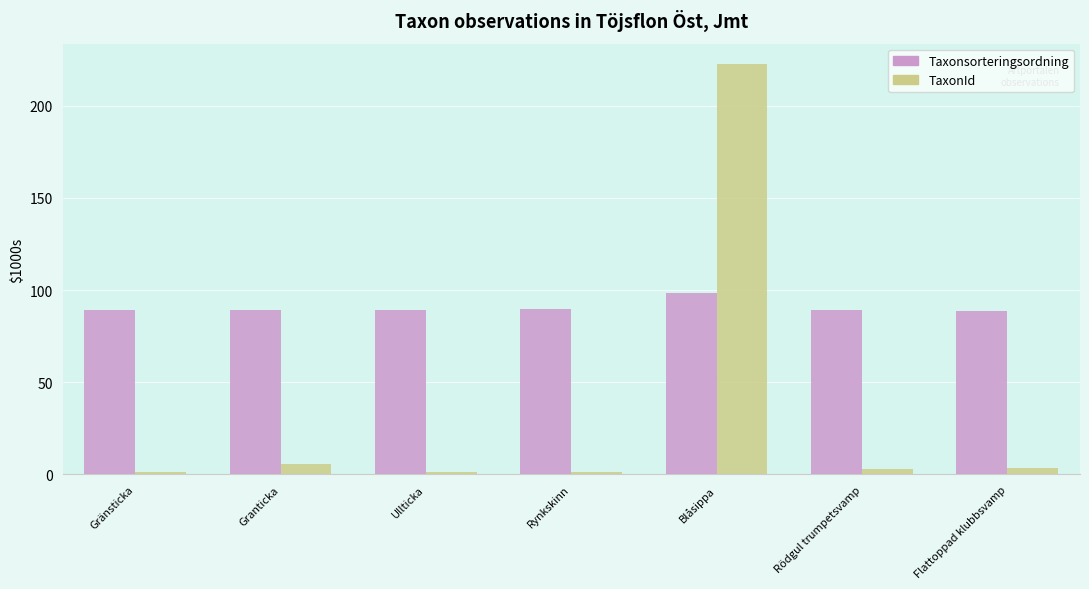

At how many categories does at least one series exceed 53?

7